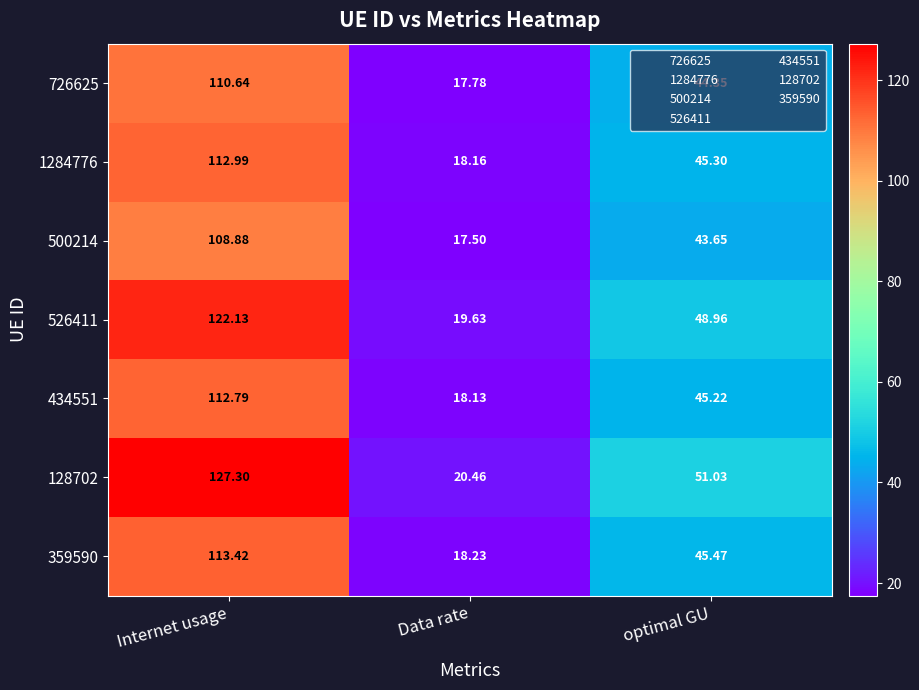

Rank the categories by 526411 value from lowest to highest.

Data rate, optimal GU, Internet usage